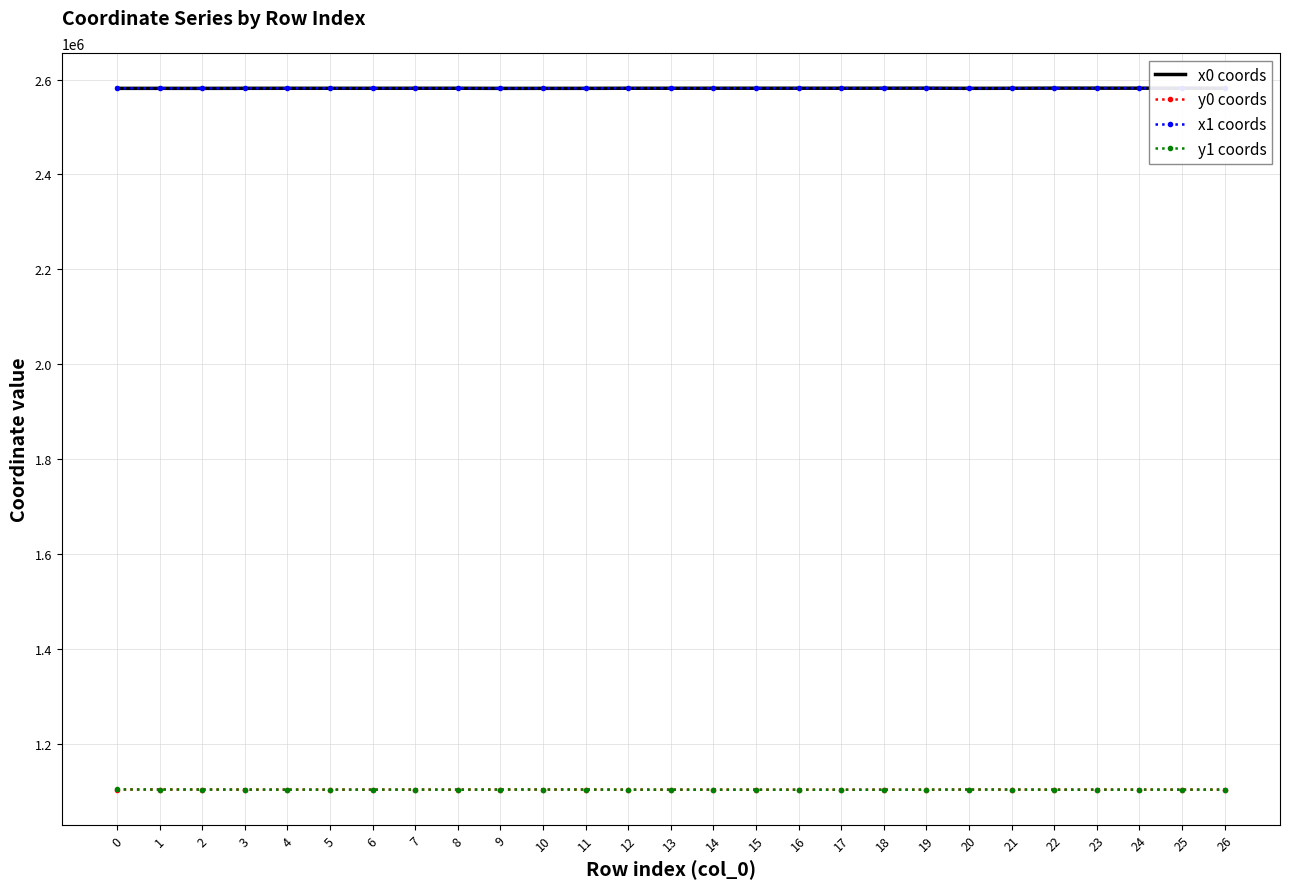

What is the difference between the highest and lowest values at 11?

1477700.7